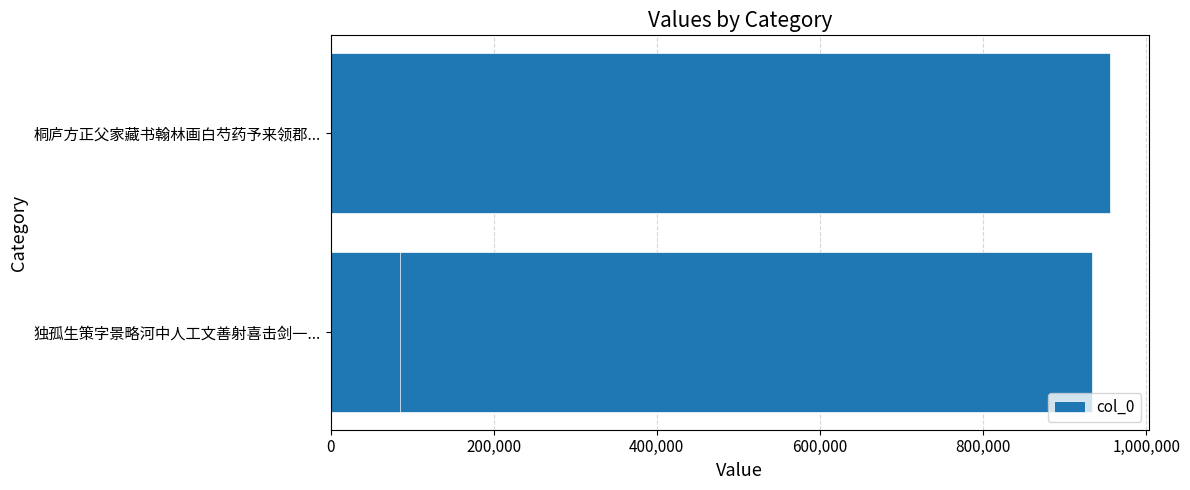

What is the minimum value shown in the chart?

84798